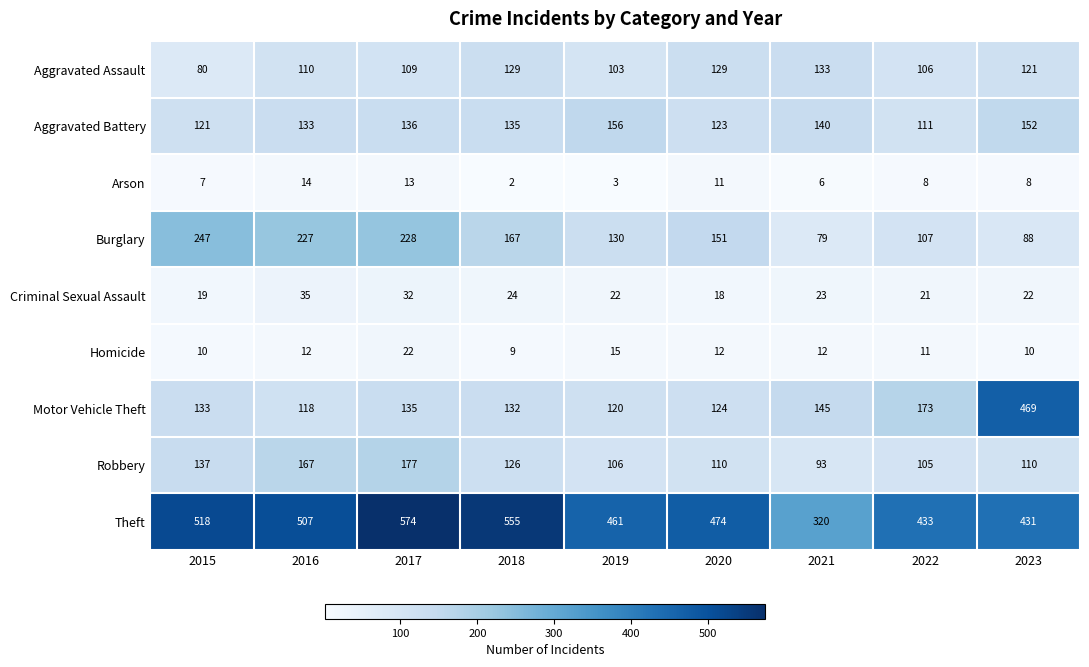

What is the difference between the highest and lowest values at 2019?

458